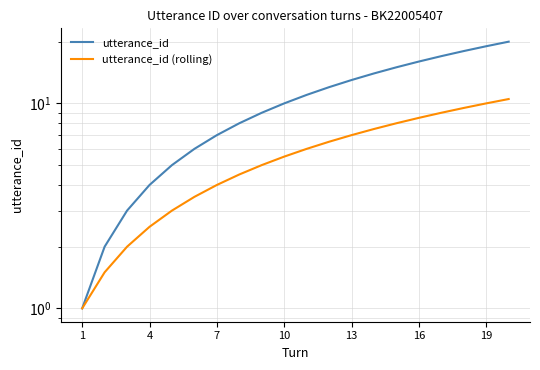

True or false: utterance_id (rolling) and utterance_id cross at least once.

False